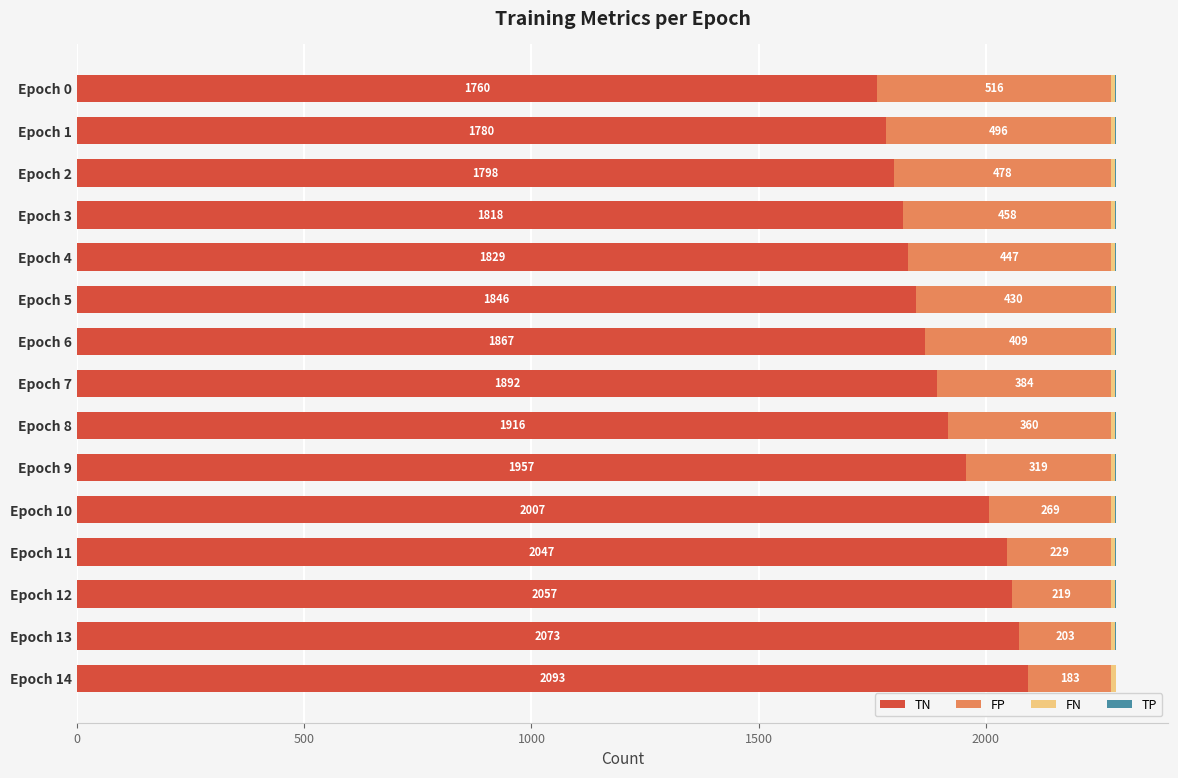

What is the sum of the TN values at Epoch 10 and Epoch 2?

3805